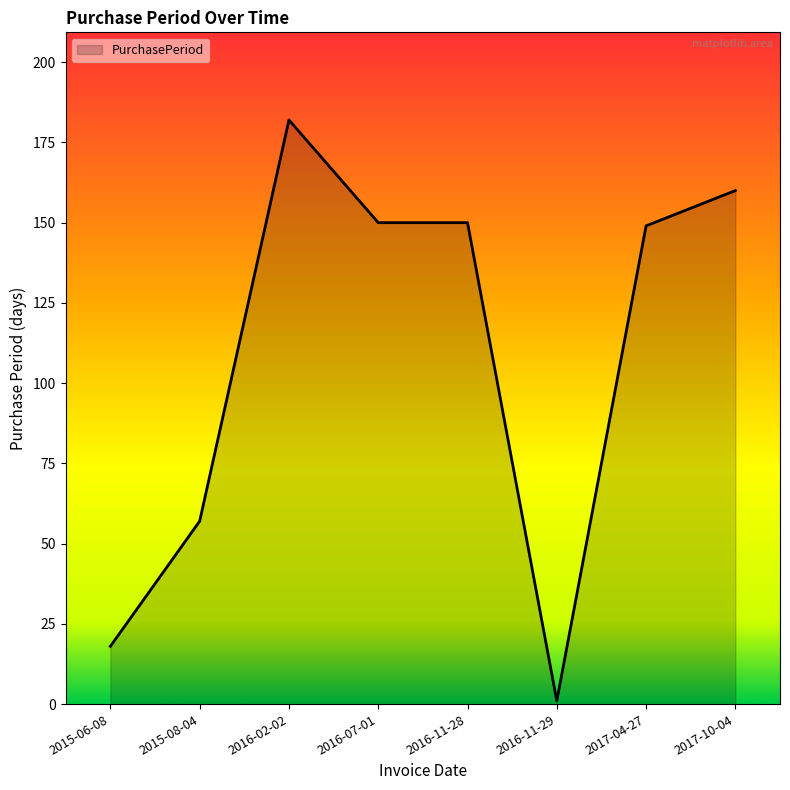

At which label is the value closest to 91?

2015-08-04